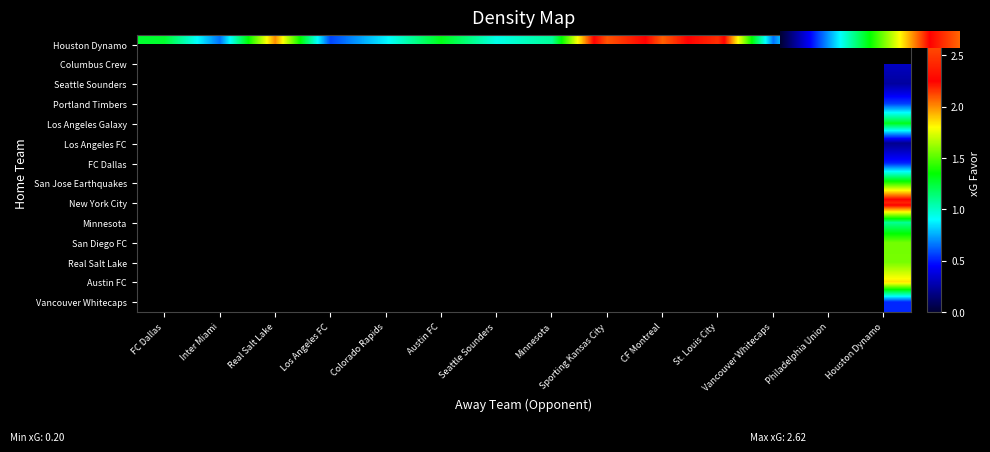

Which series changed the most between Austin FC and Philadelphia Union?

Houston Dynamo